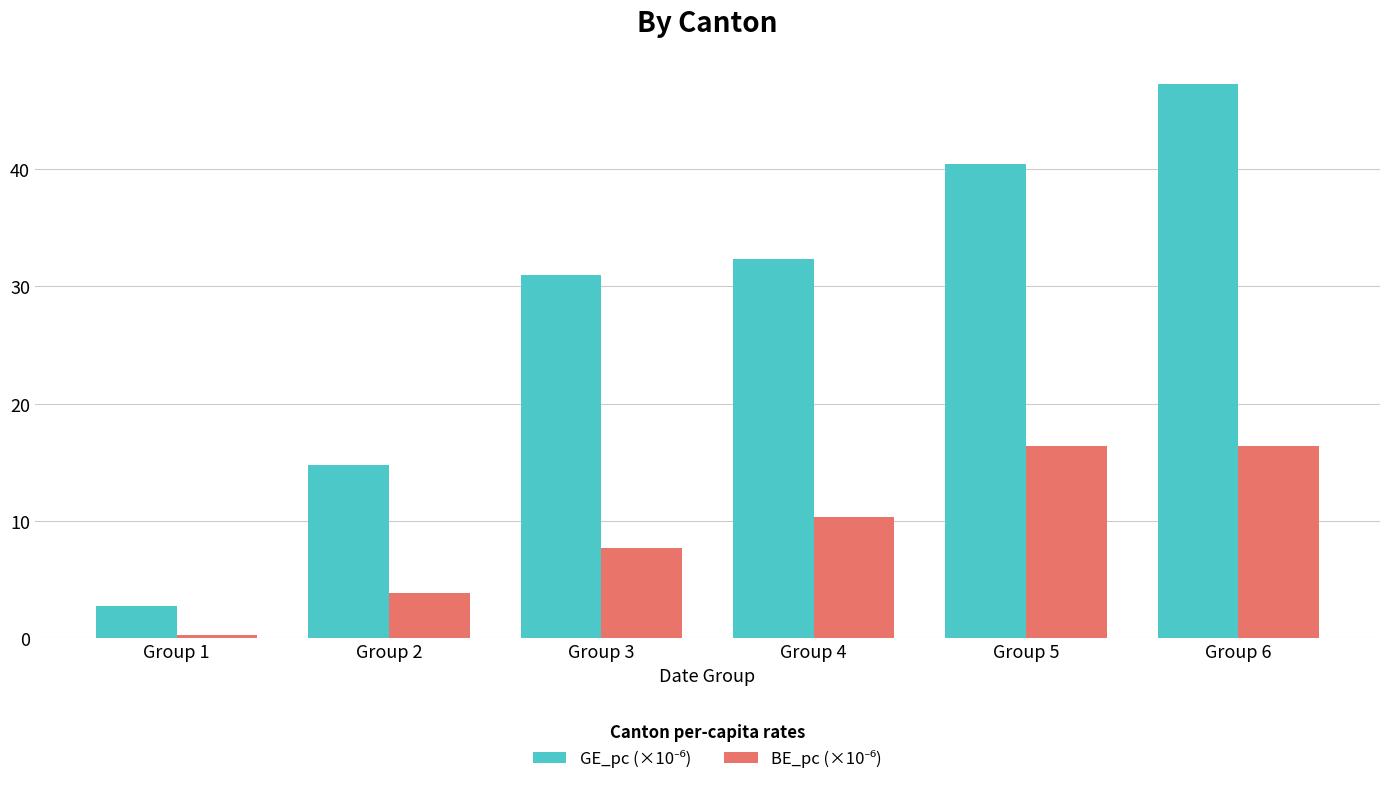

At which category does the chart reach its peak across all series?

Group 6